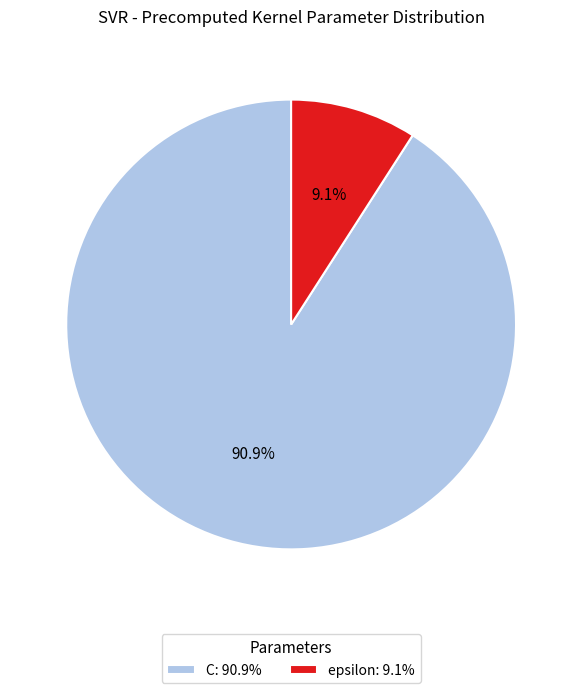

Which has a higher value, C: 90.9% or epsilon: 9.1%?

C: 90.9%